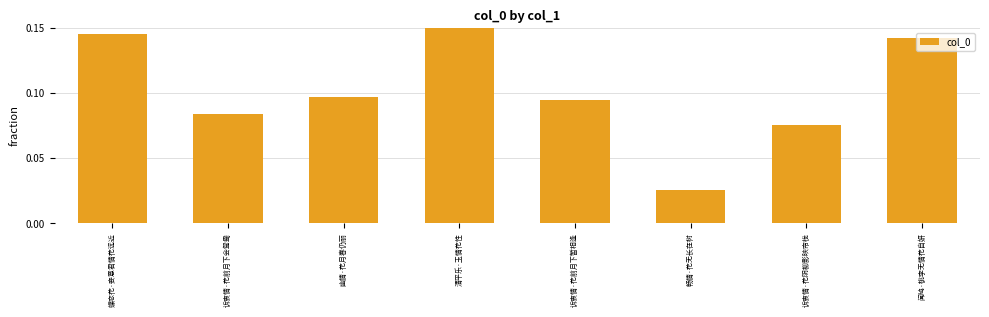

What is the sum of the values at 闻鸠·桃李无情花自妍 and 清平乐·玉情花性?

0.3